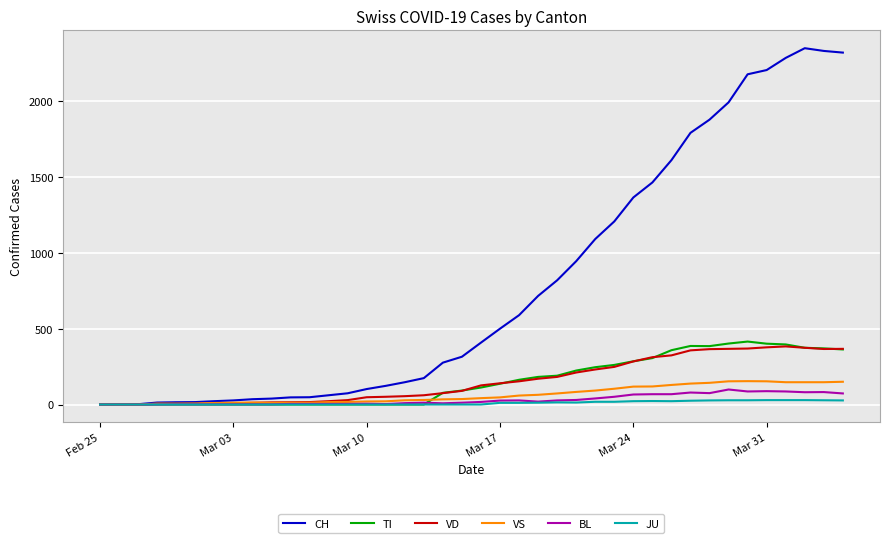

What is the highest value of the VD series?

383